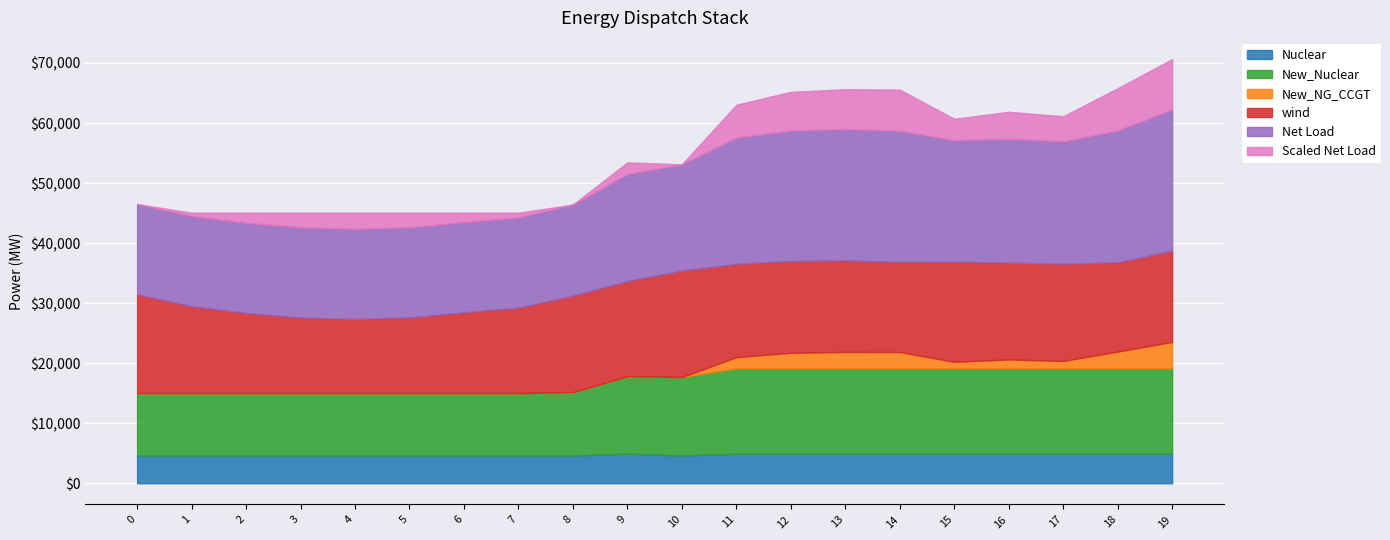

What is the maximum value for Scaled Net Load?

8363.9